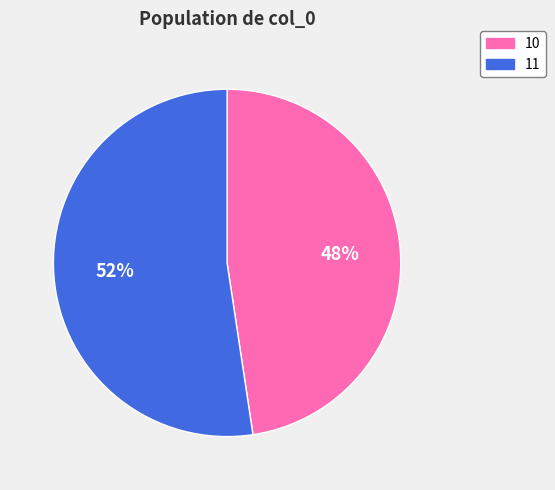

Combined, do 10 and 11 account for over 50%?

Yes